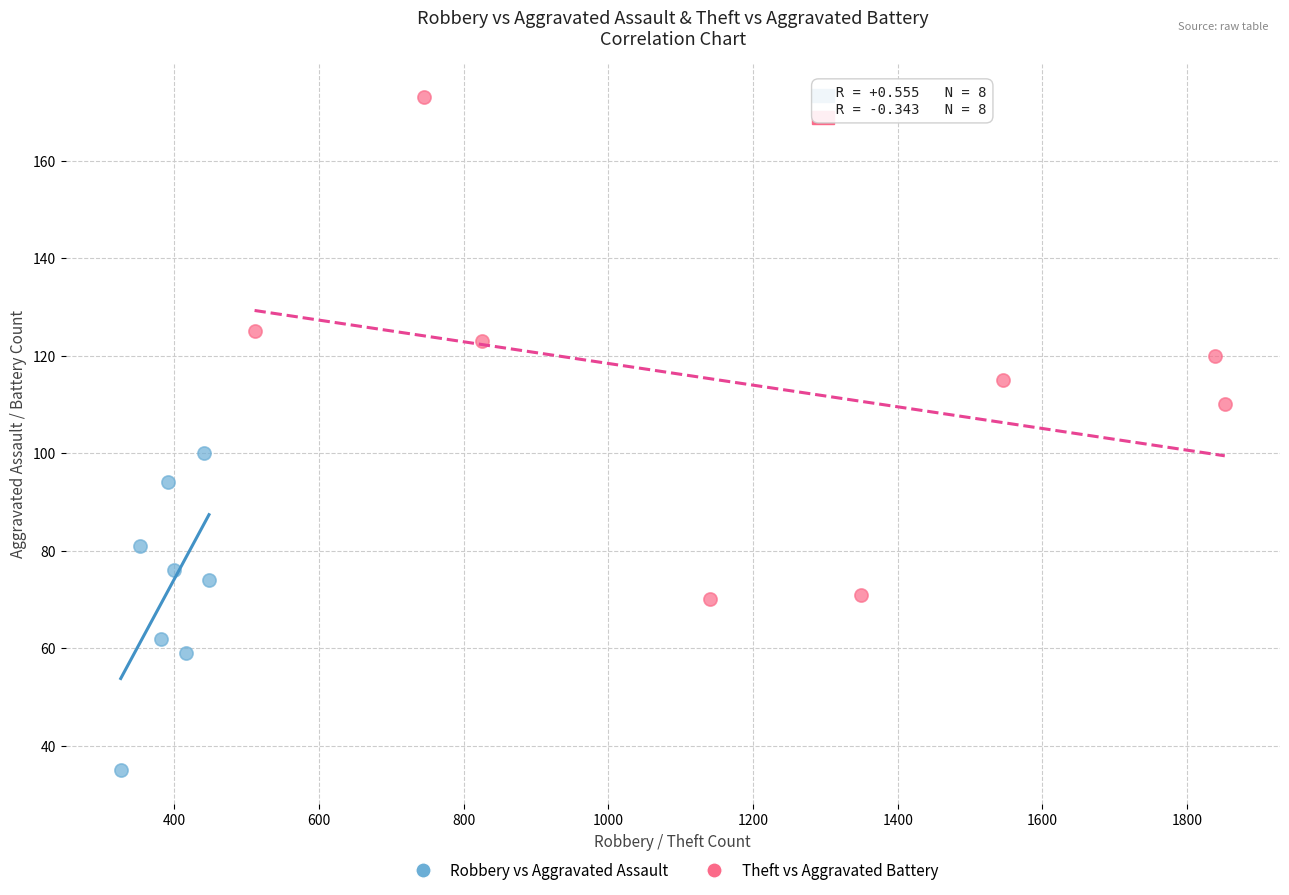

Which series reaches the maximum Y coordinate?

Theft vs Aggravated Battery